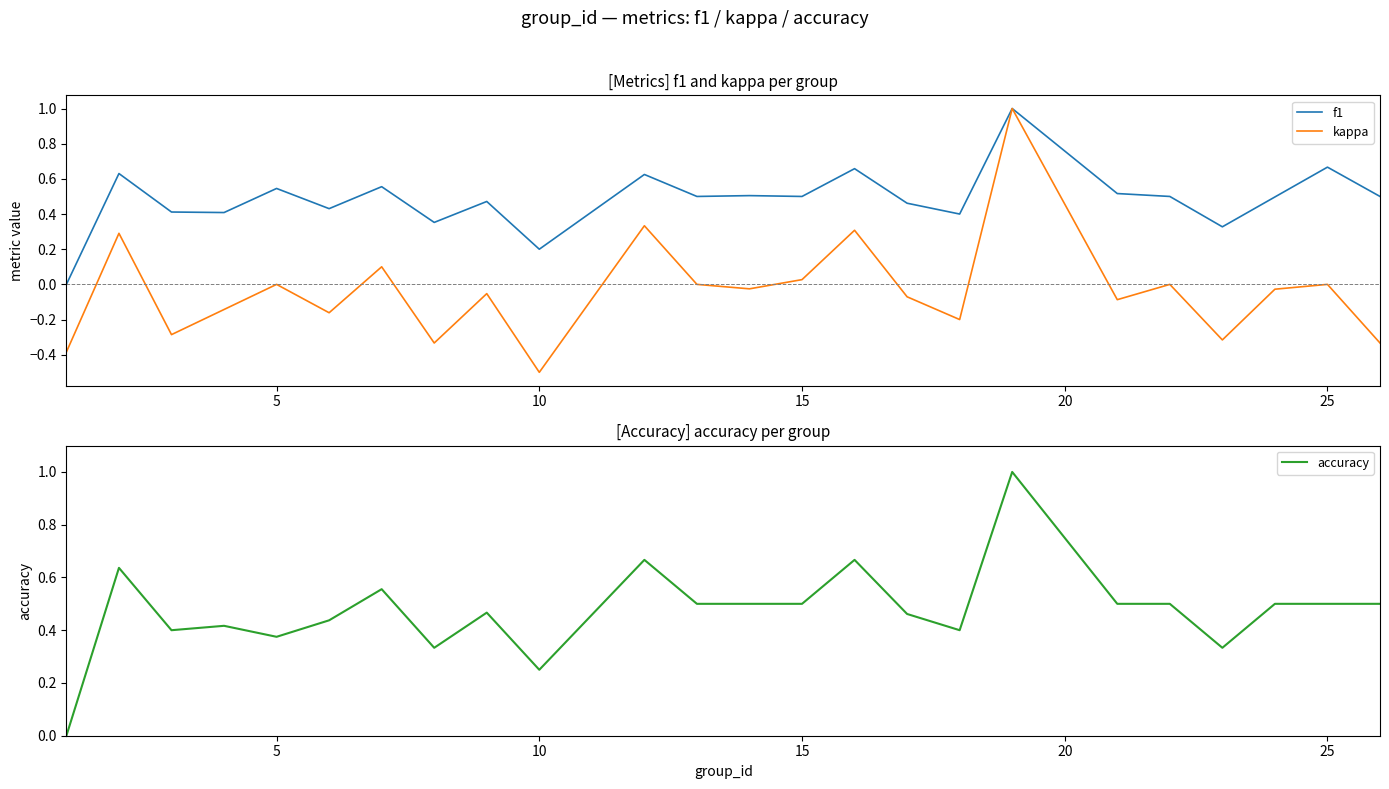

The accuracy series shows 1.7 at 17. True or false?

False